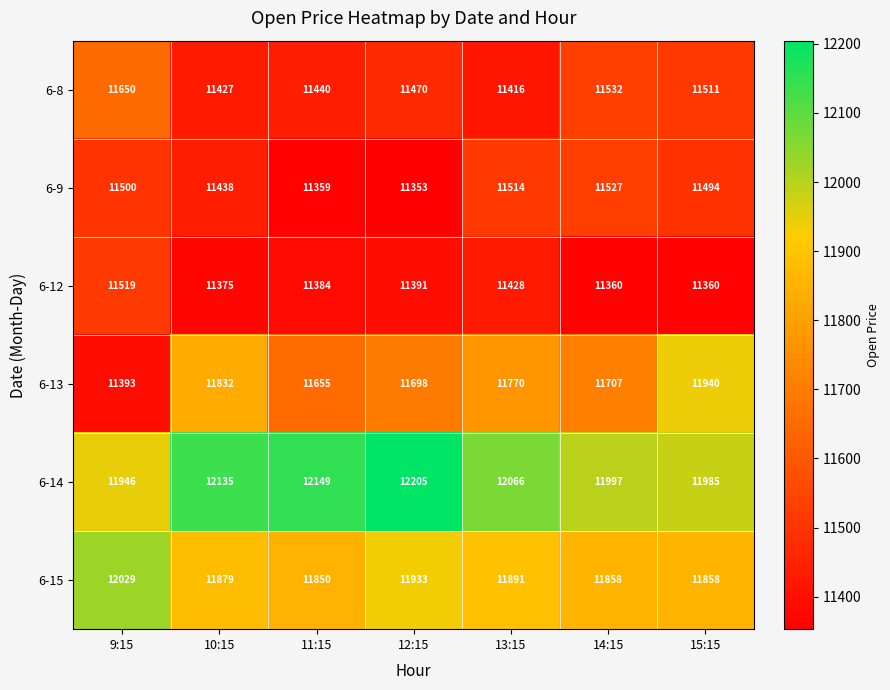

What is the spread (max minus min) of values at 15:15?

625